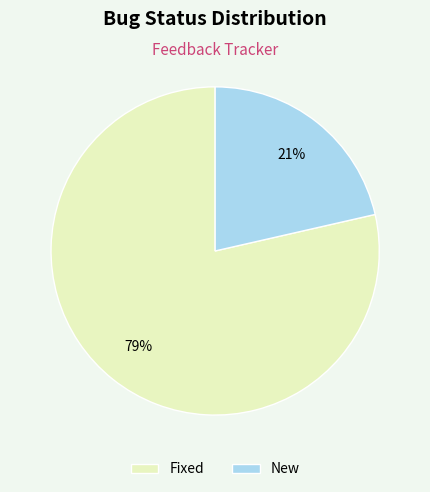

How many segments does this pie chart have?

2